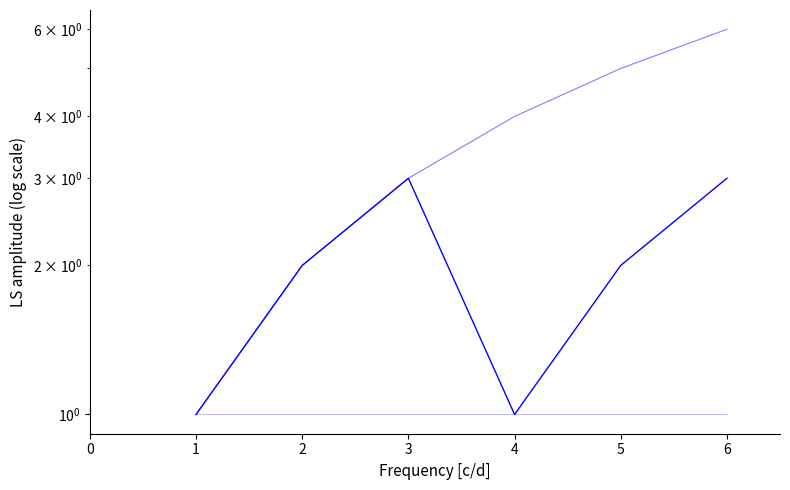

Where is the first local maximum for OTRO?

2